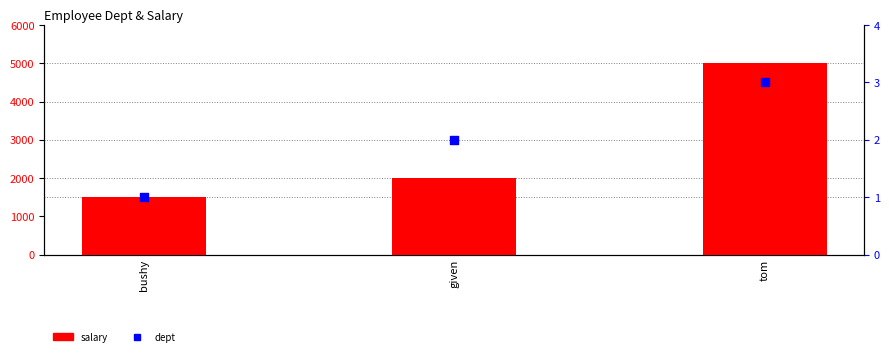

Which series reaches the maximum Y coordinate?

salary